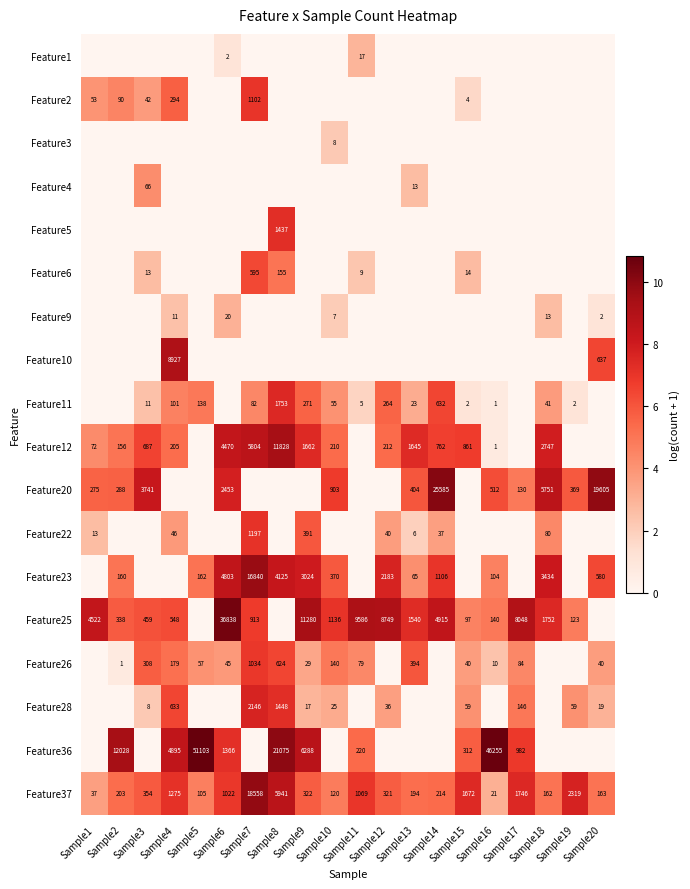

Is the value of Feature23 at Sample9 greater than the value of Feature3 at Sample16?

Yes